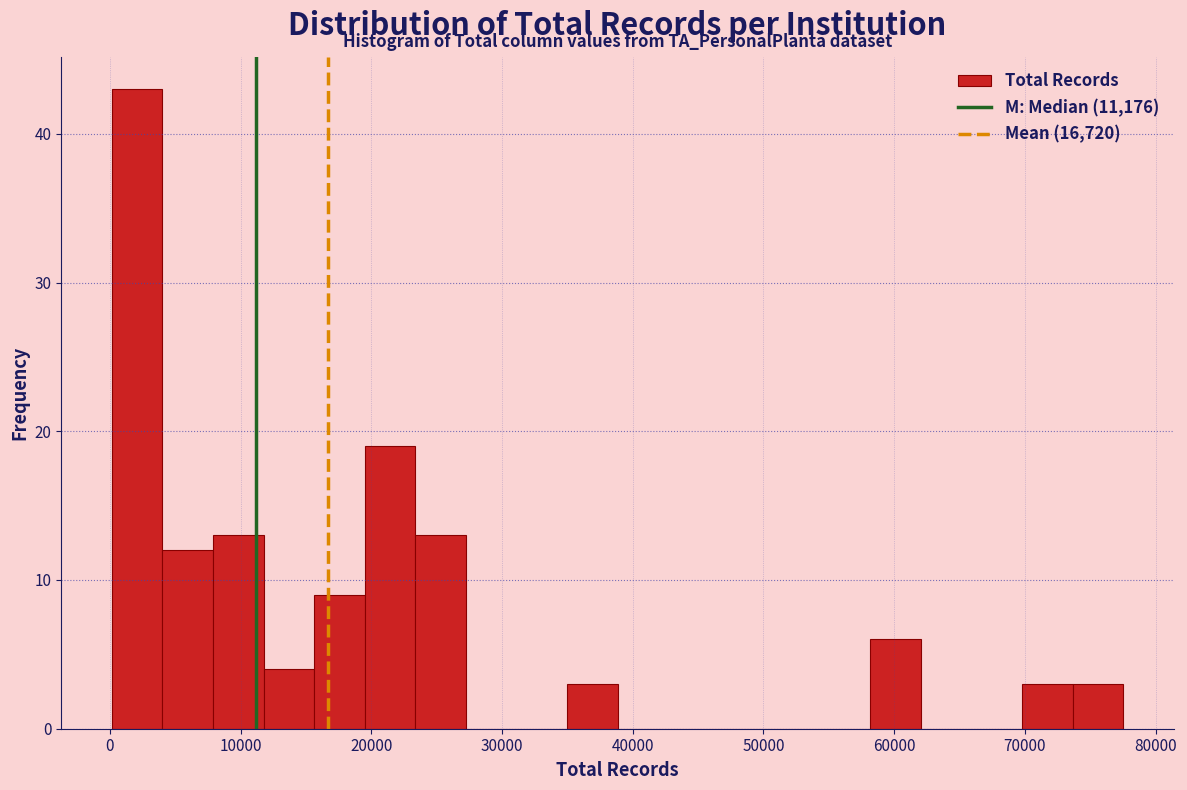

Around what value on the x-axis is the tallest bar? Give the approximate position of its centre, as read against the axis.

2000